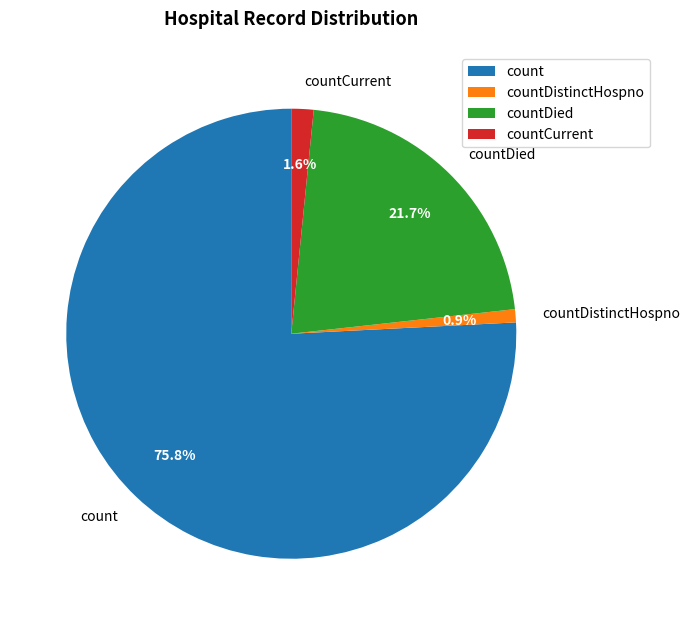

Combined, what portion of the pie is countDied and countDistinctHospno?

22.6%